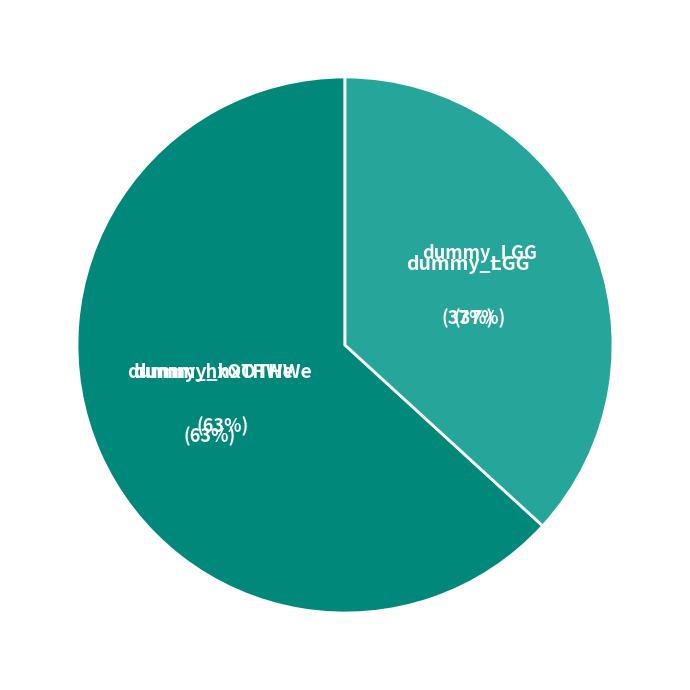

Does dummy_hxOTHWe account for over 50% of the chart?

Yes